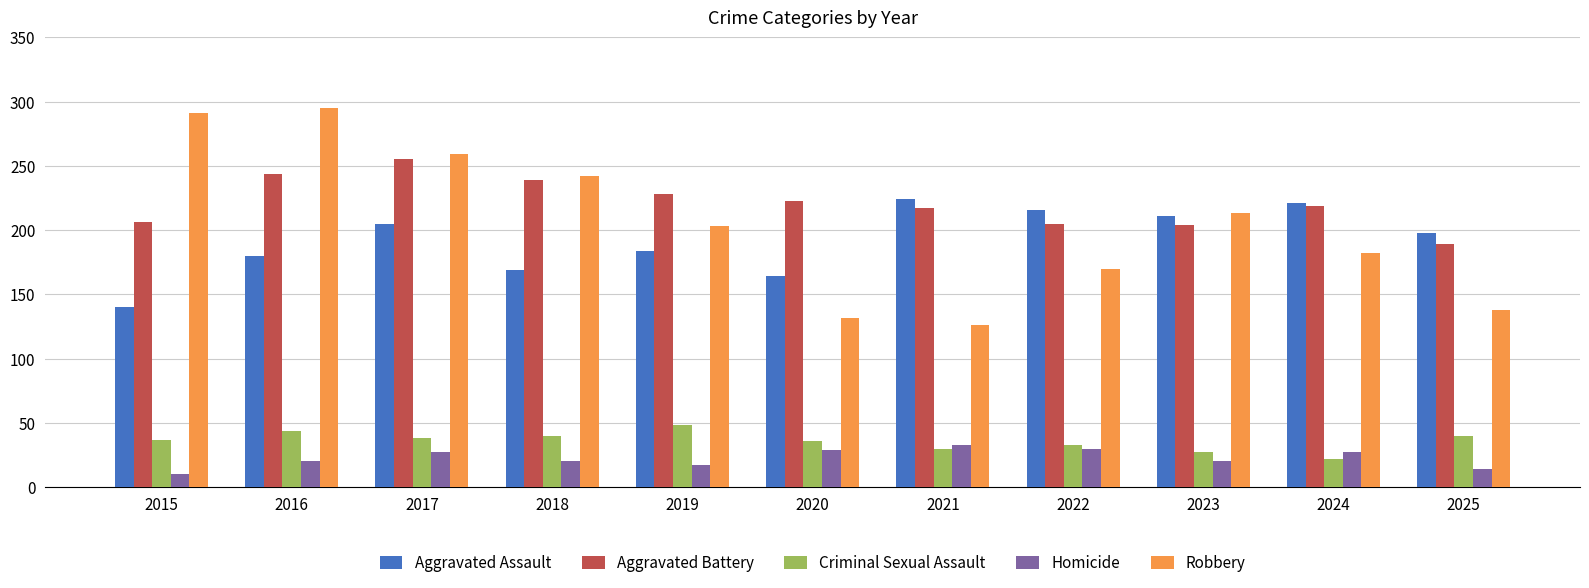

What is the minimum value shown in the chart?

10